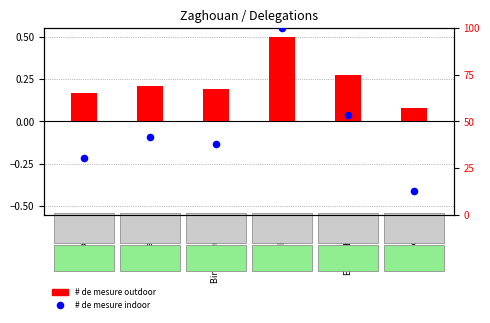

What is the ratio of the value at Bir M'chergua to the value at En Nadhour?

0.7